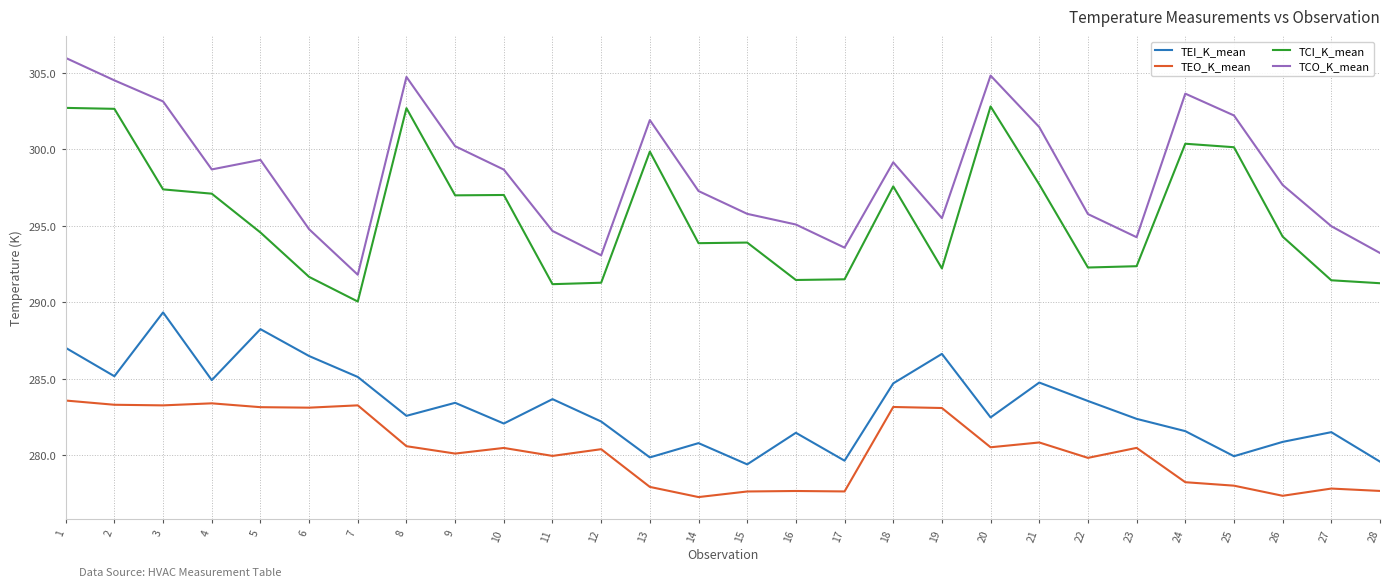

At how many categories does at least one series exceed 278?

28